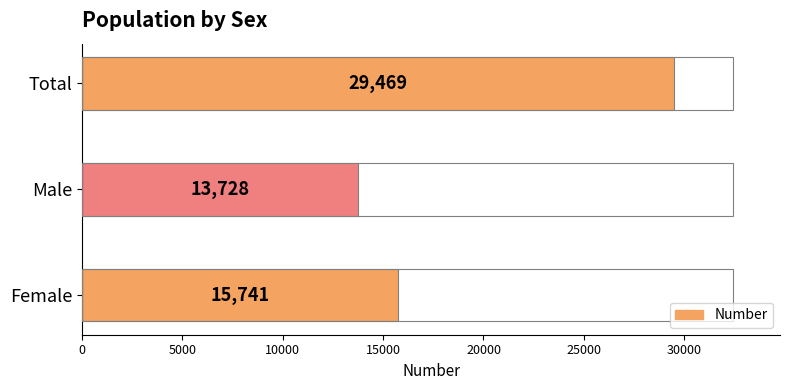

What is the maximum value shown in the chart?

29469